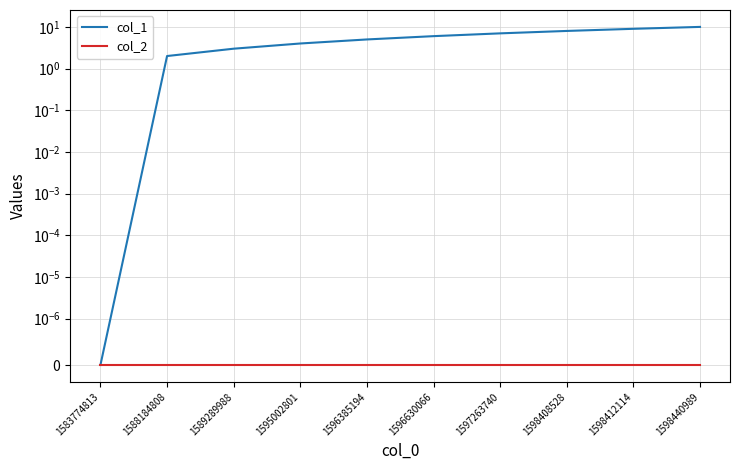

The col_1 series shows 6 at 1595002801. True or false?

False